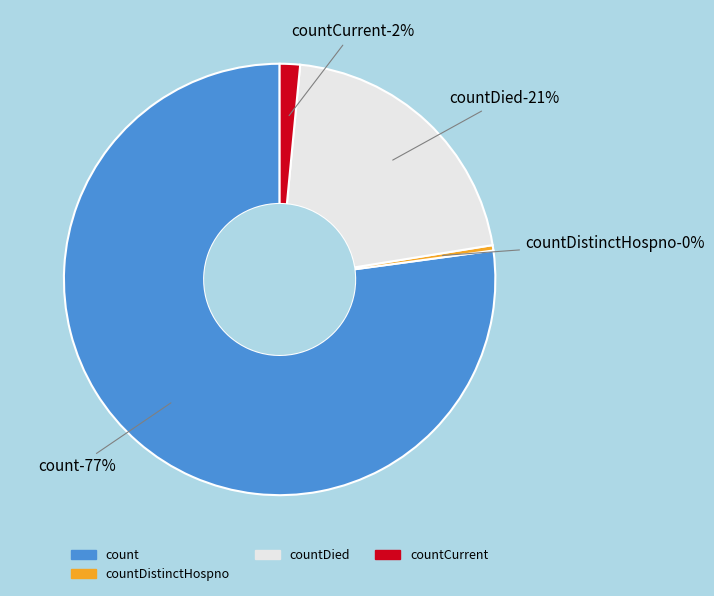

Between countCurrentSuspected and countDied, which is larger?

countDied